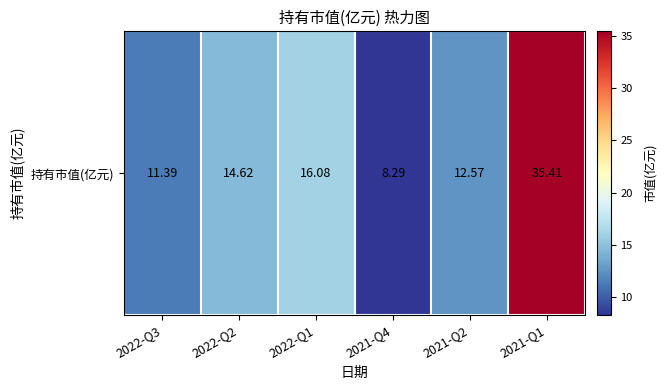

What is the average value?

16.4